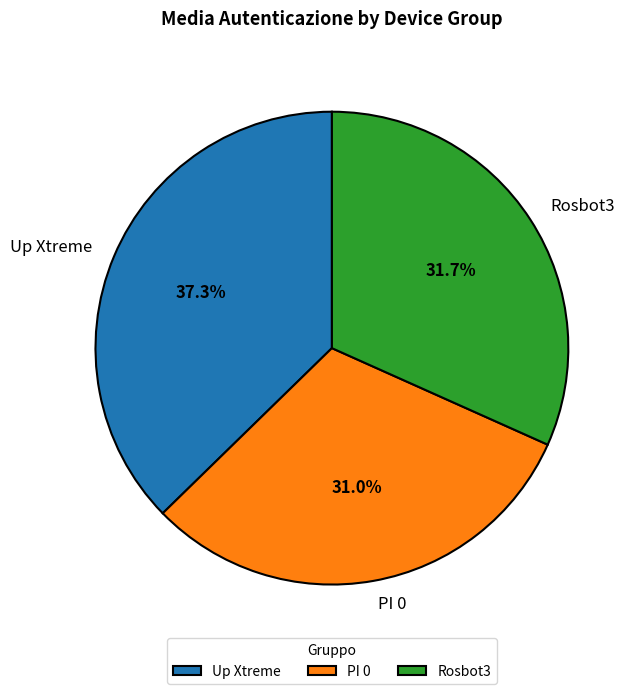

How many segments does this pie chart have?

3